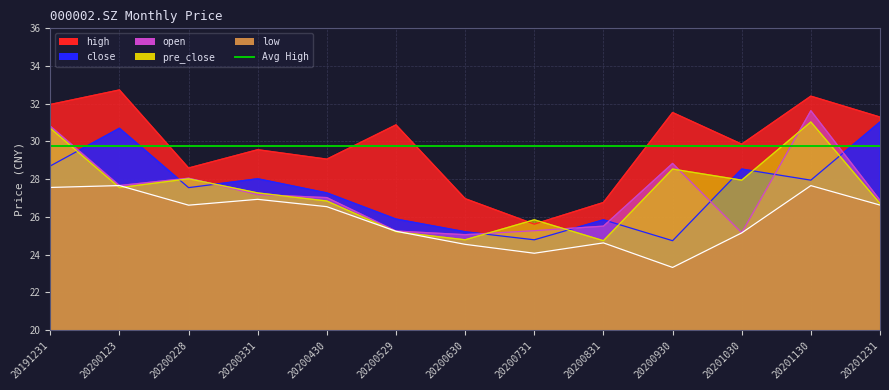

What is the value of the close point at the 6th from the left?

25.9